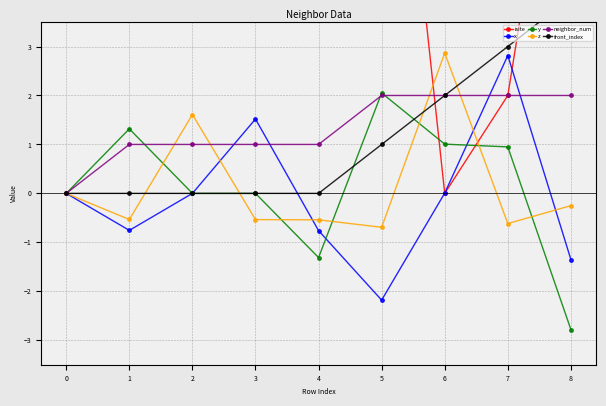

At which label does y reach its minimum?

8